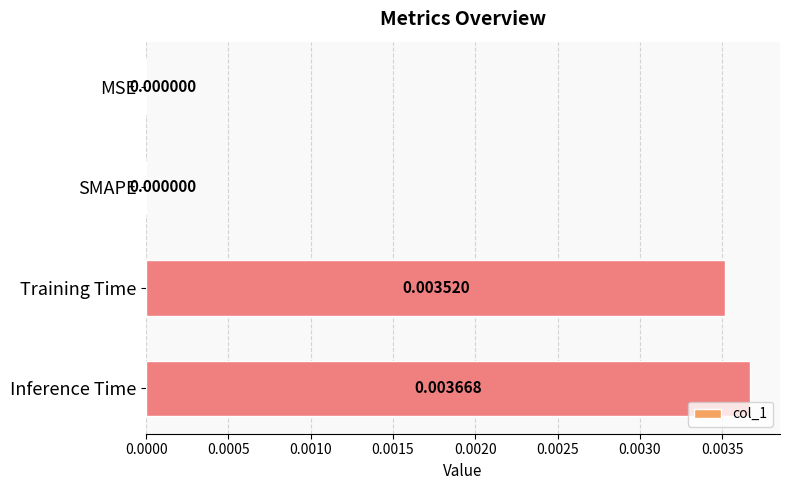

Between MSE and Inference Time, which is larger?

Inference Time